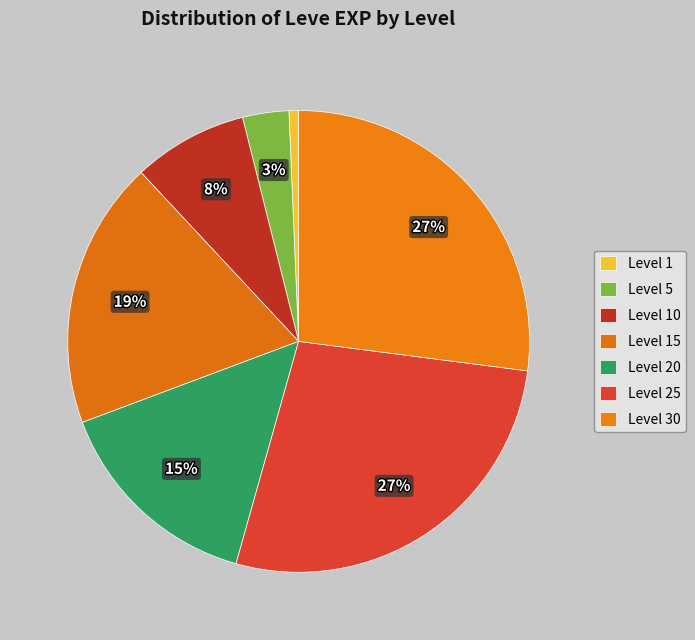

How many slices are in this pie chart?

7